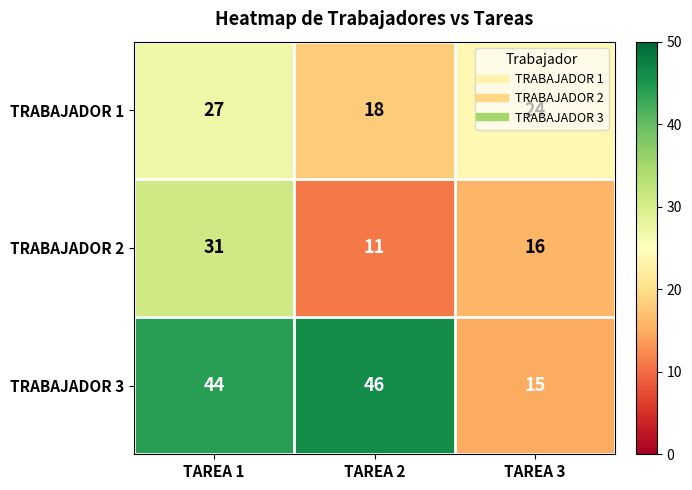

At which label is TRABAJADOR 2 closest to 21?

TAREA 3